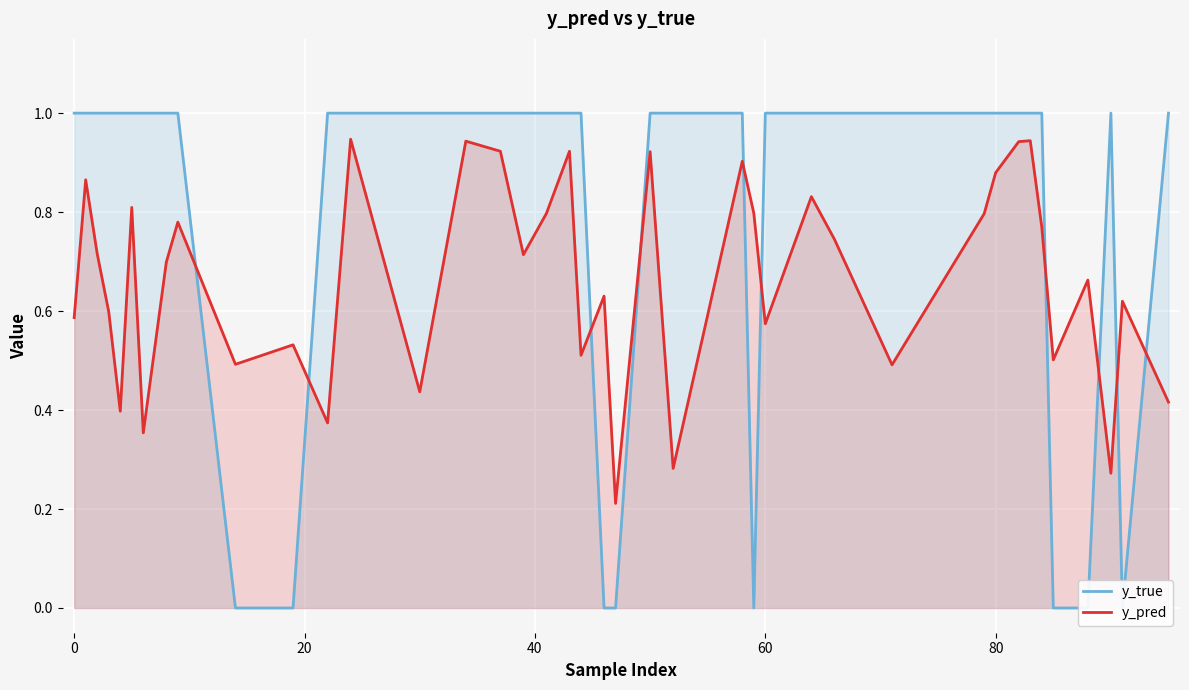

The value of y_pred at 80 is 0.5. True or false?

False